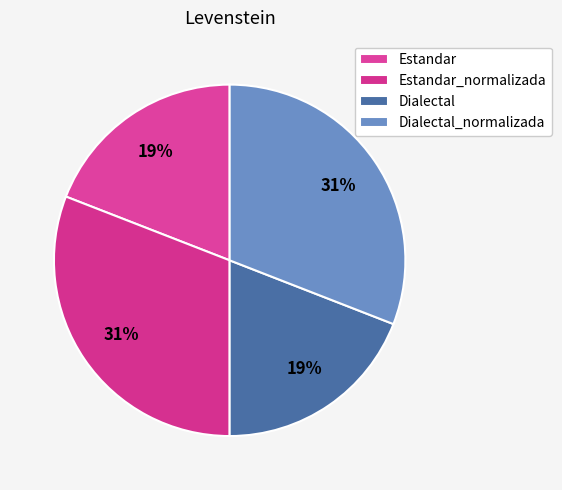

Is there any slice that represents more than half of the pie?

No